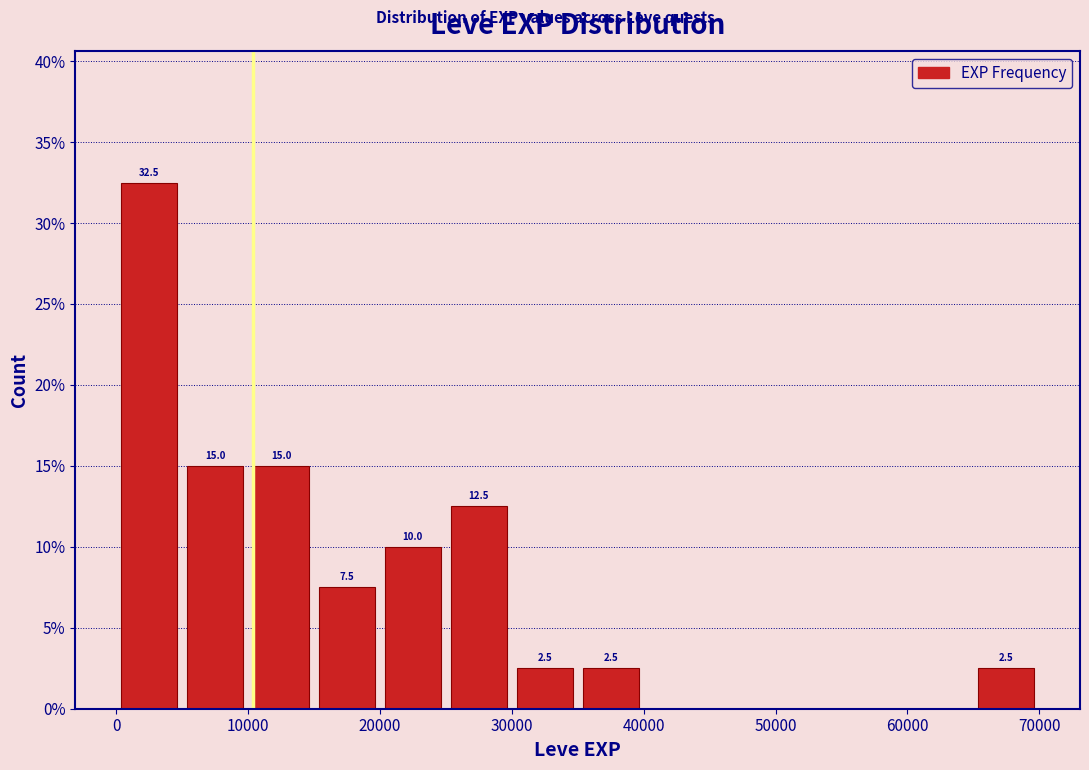

Which range on the x-axis has the tallest bar?

0 to 5000